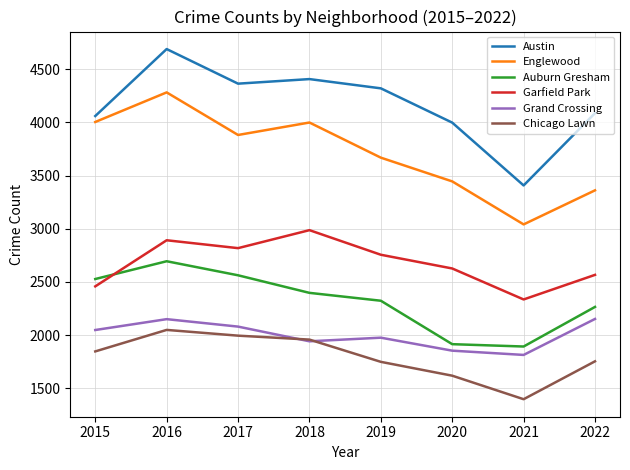

How many intersections are there between Chicago Lawn and Grand Crossing?

2